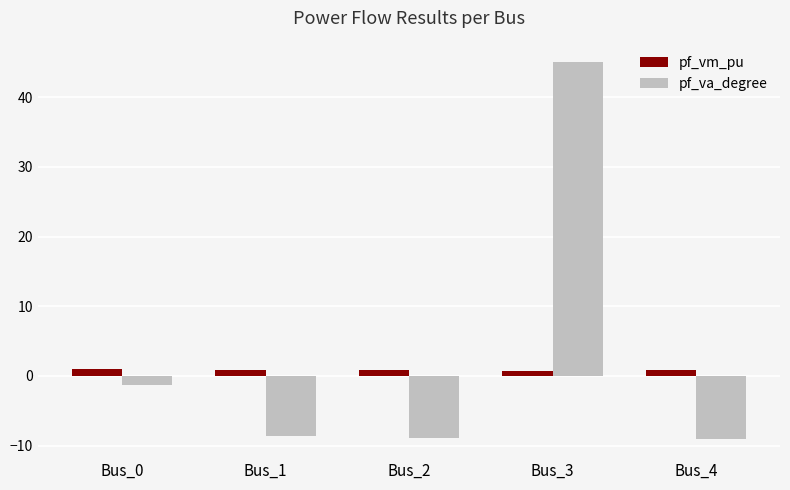

Which label corresponds to the largest value in the chart?

Bus_3